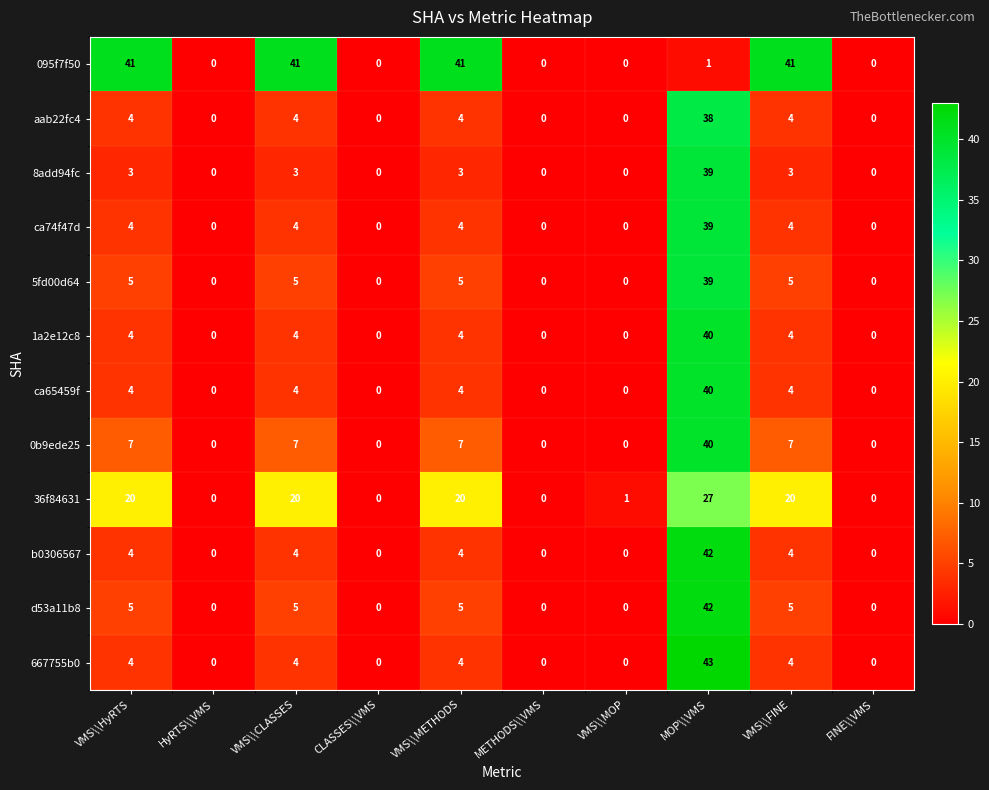

Is it true that 1a2e12c8 equals 22 at MOP\\VMS?

False